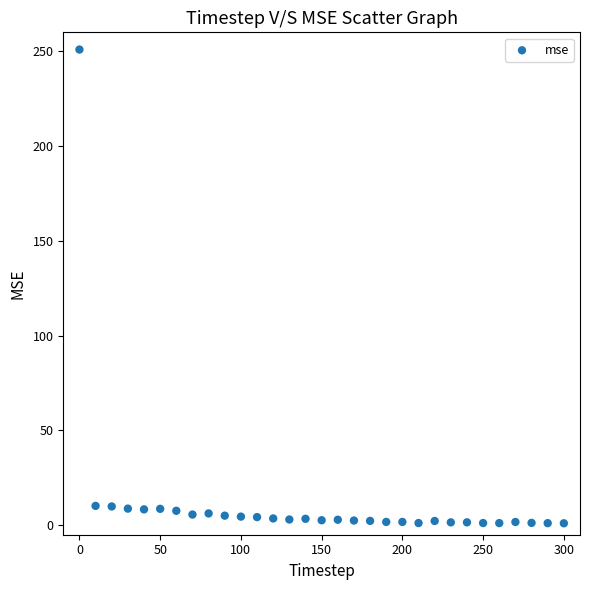

What is the range of Y values (max minus min)?

249.9